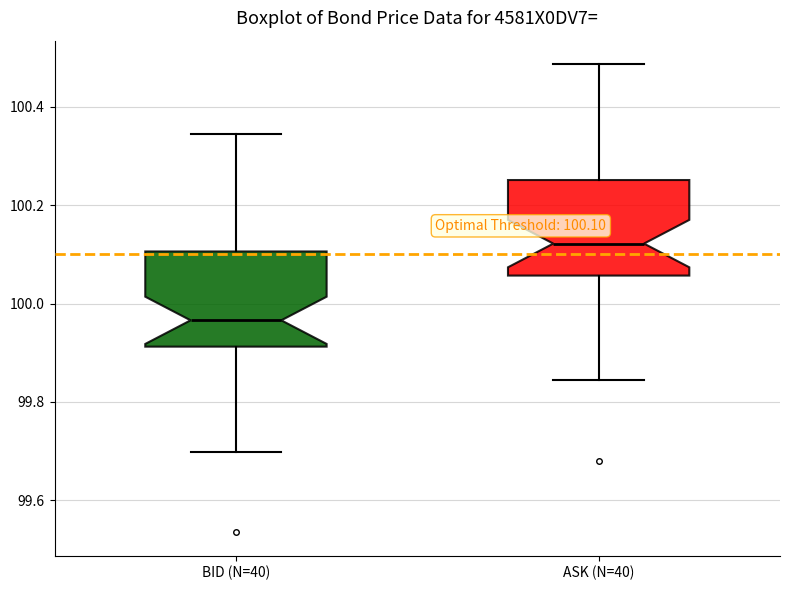

Which box's median line is the lowest?

BID (N=40)